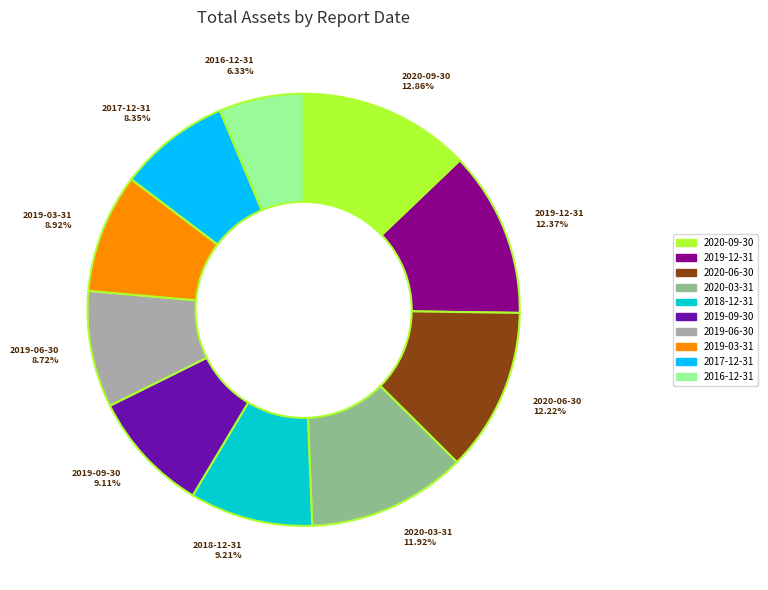

Between 2017-12-31 and 2019-09-30, which is larger?

2019-09-30